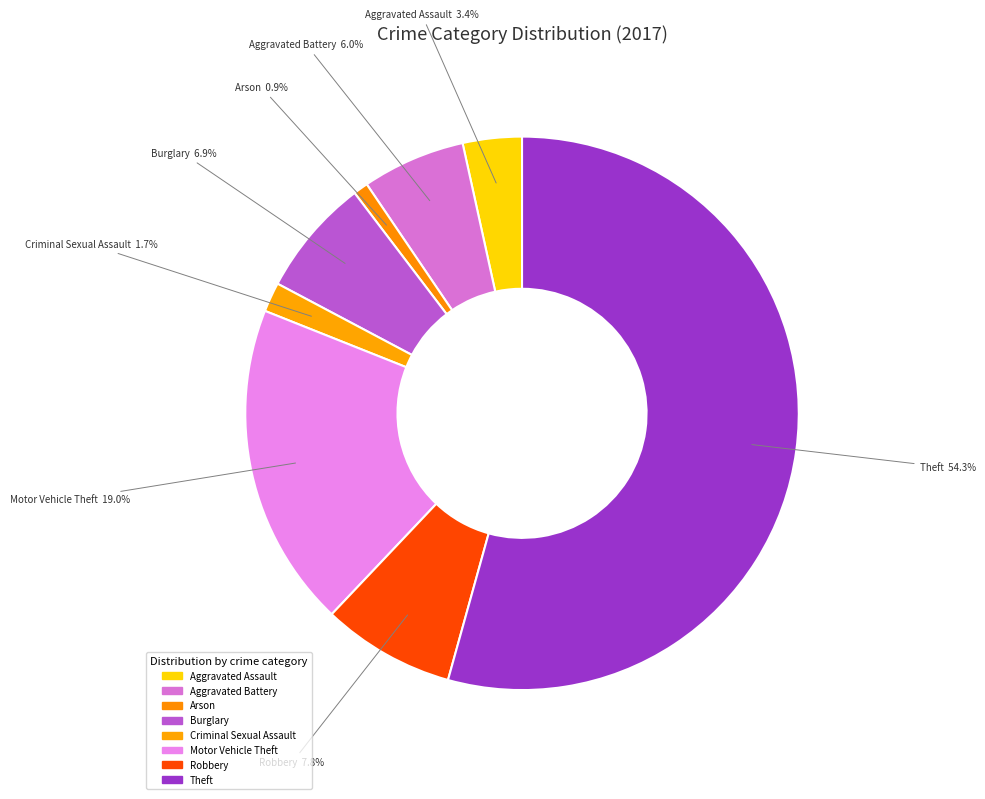

Which category has the biggest portion of the pie?

Theft